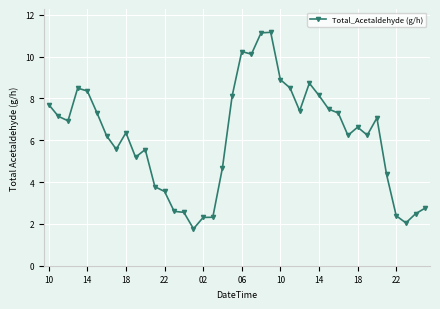

What is the minimum value shown in the chart?

1.8